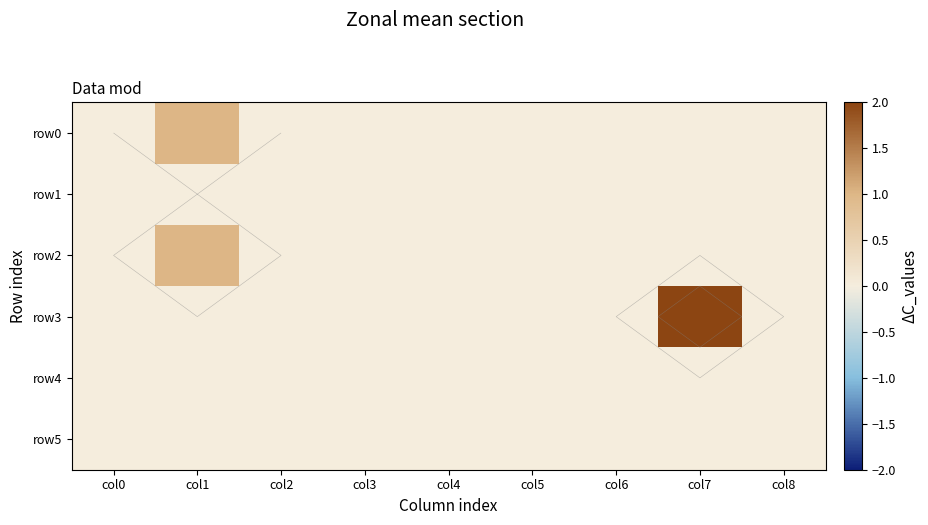

Is it true that row2 equals 0 at col8?

True